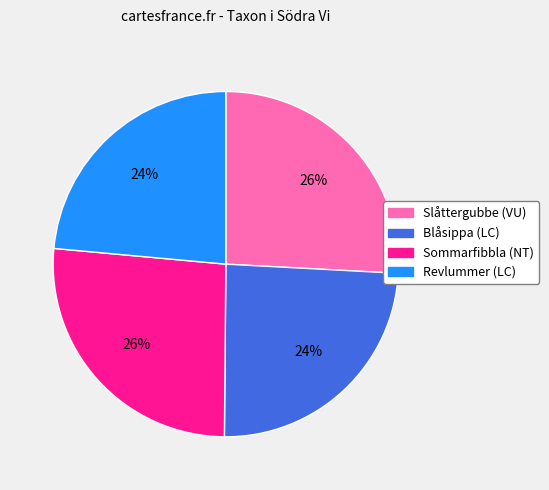

To the nearest percent, what portion does Revlummer (LC) represent?

24%